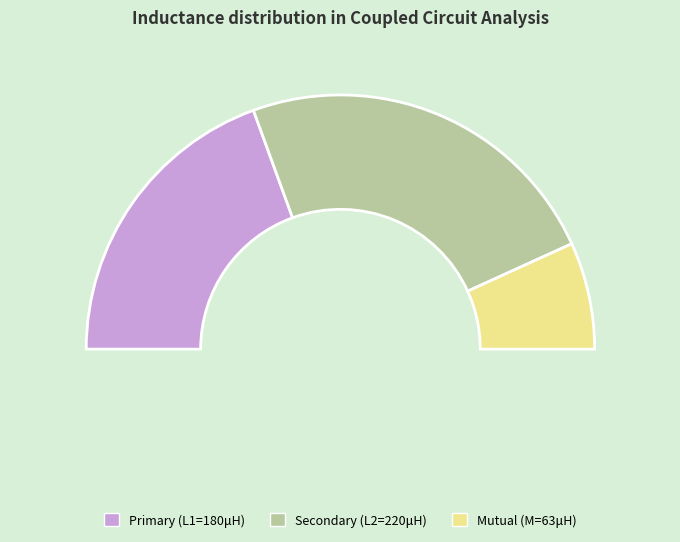

Which has a higher value, Secondary or Primary?

Secondary